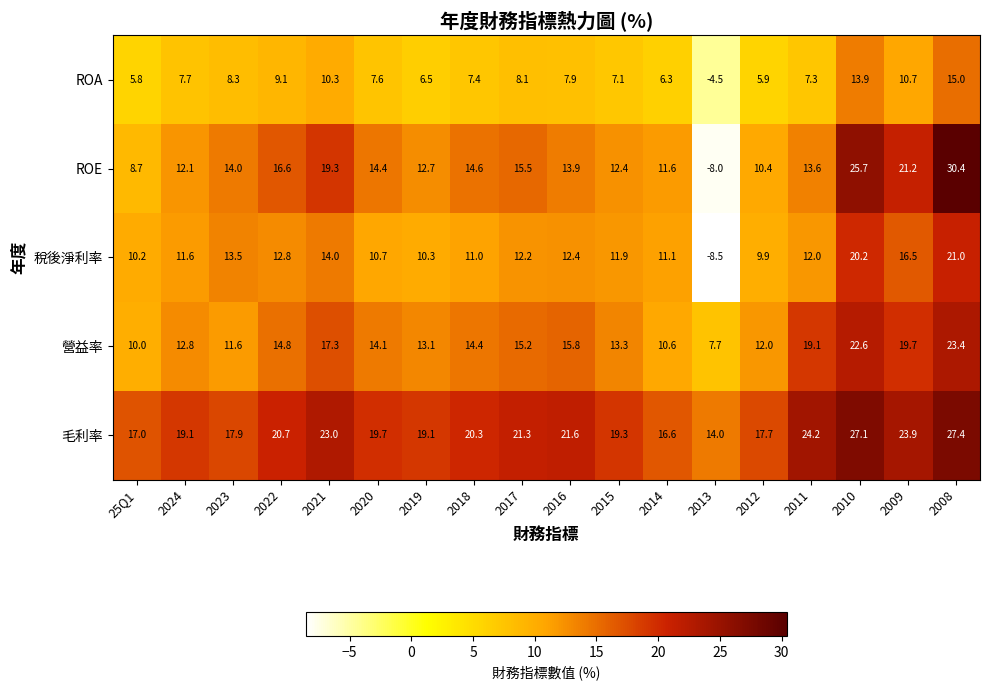

What is the average value of the ROA series?

7.8